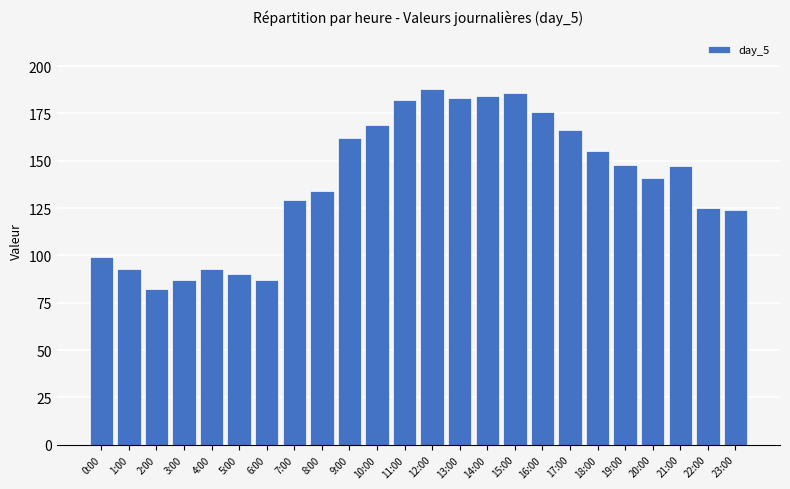

Reading right to left, extract all data points from this chart.

124	125	147	141	148	155	166	176	186	184	183	188	182	169	162	134	129	87	90	93	87	82	93	99